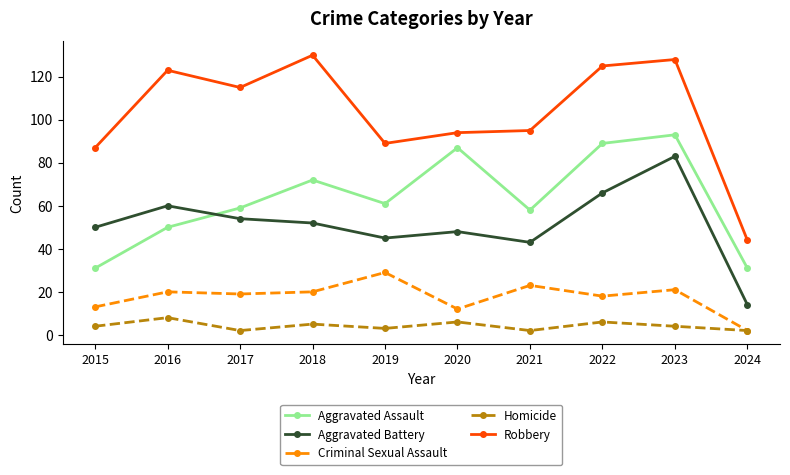

The Homicide series shows 5 at 2018. True or false?

True